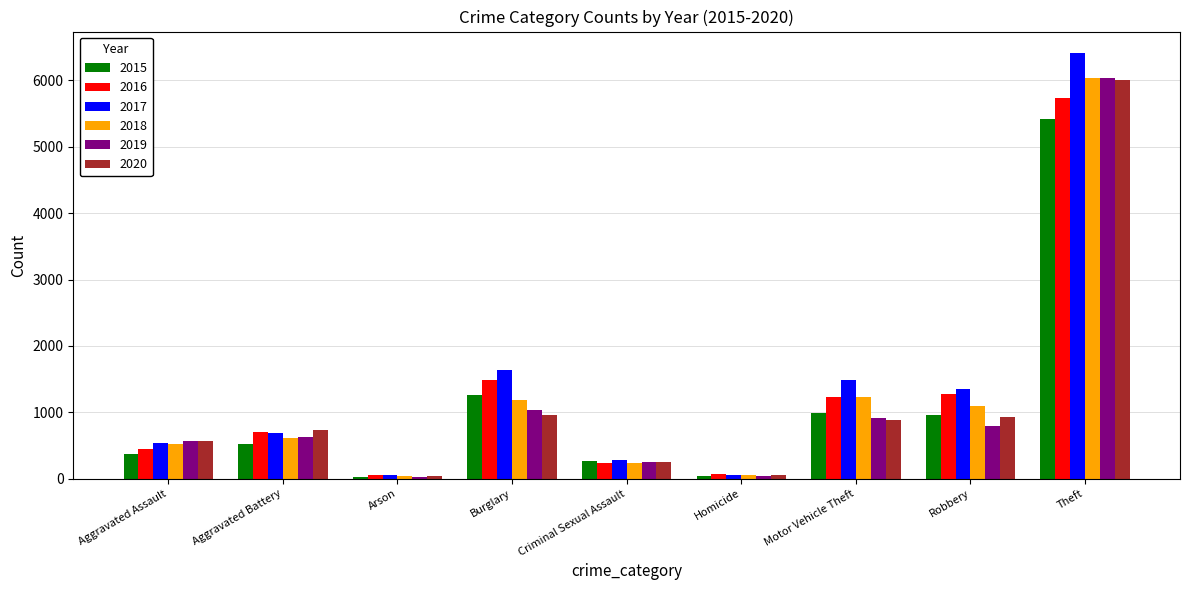

Which series has the largest range (max minus min)?

2017